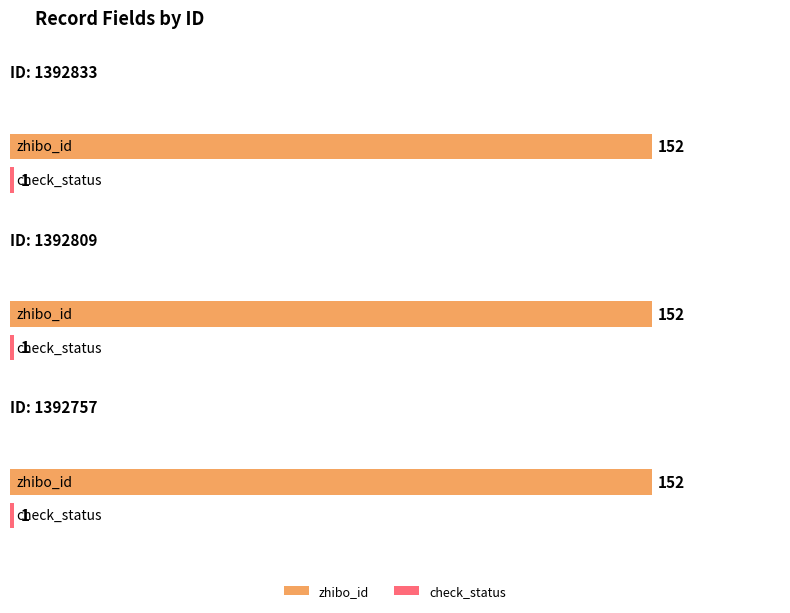

At which category is the sum across all series the highest?

1392833